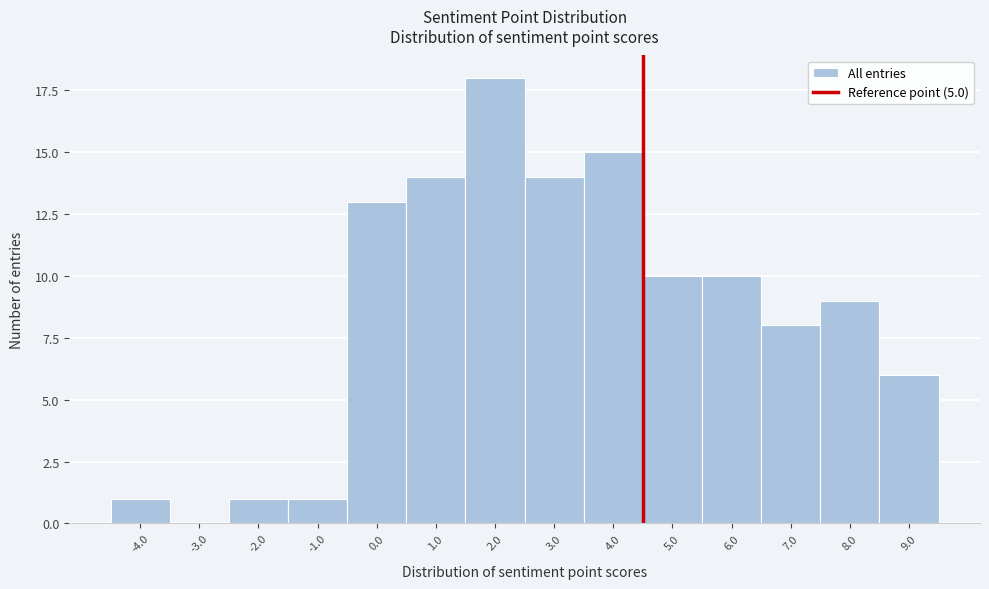

Reading left to right, list all the values displayed in this chart.

-4.0=1	-3.0=0	-2.0=1	-1.0=1	0.0=13	1.0=14	2.0=18	3.0=14	4.0=15	5.0=10	6.0=10	7.0=8	8.0=9	9.0=6